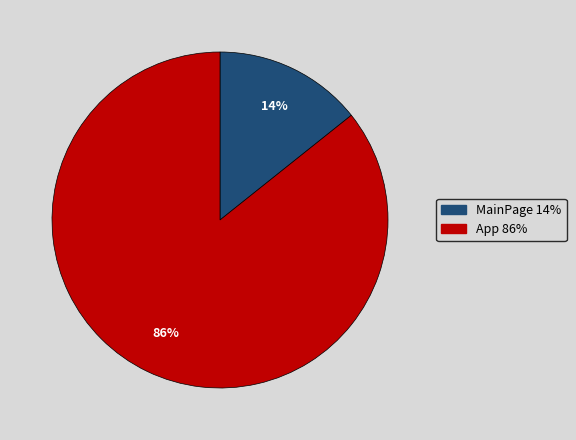

What percentage is the MainPage slice, to the nearest percent?

14%